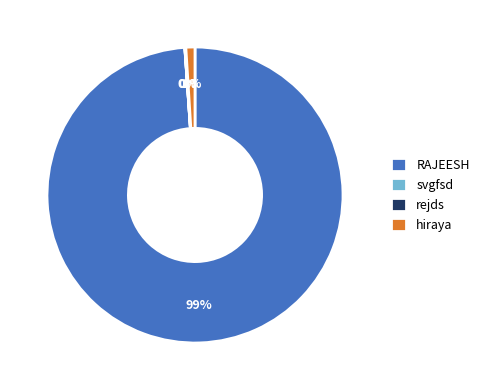

Which slice is the largest?

RAJEESH